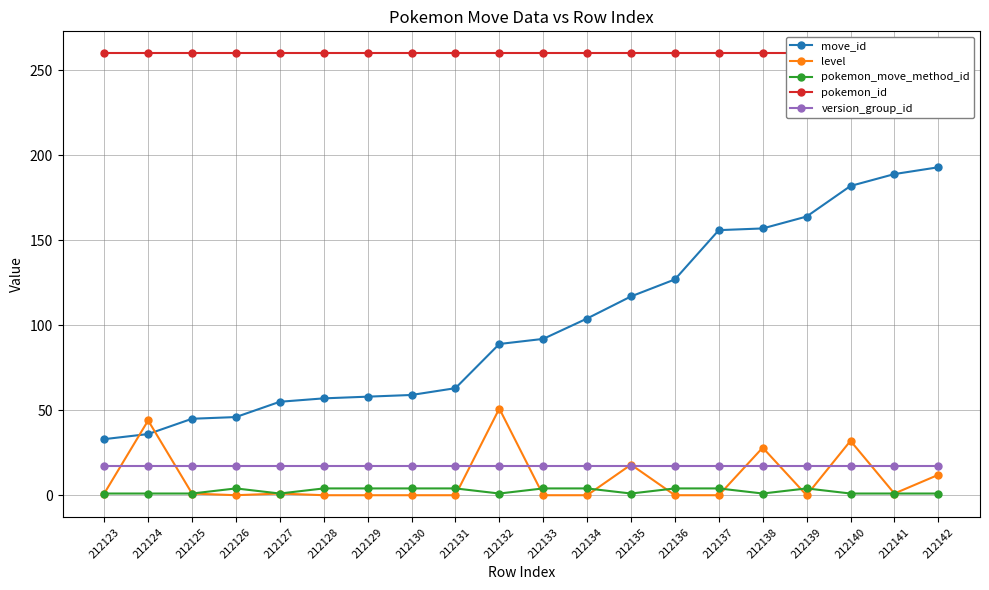

Reading right to left, extract all data points from this chart.

move_id: 212142=193	212141=189	212140=182	212139=164	212138=157	212137=156	212136=127	212135=117	212134=104	212133=92	212132=89	212131=63	212130=59	212129=58	212128=57	212127=55	212126=46	212125=45	212124=36	212123=33
level: 212142=12	212141=1	212140=32	212139=0	212138=28	212137=0	212136=0	212135=18	212134=0	212133=0	212132=51	212131=0	212130=0	212129=0	212128=0	212127=1	212126=0	212125=1	212124=44	212123=1
pokemon_move_method_id: 212142=1	212141=1	212140=1	212139=4	212138=1	212137=4	212136=4	212135=1	212134=4	212133=4	212132=1	212131=4	212130=4	212129=4	212128=4	212127=1	212126=4	212125=1	212124=1	212123=1
pokemon_id: 212142=260	212141=260	212140=260	212139=260	212138=260	212137=260	212136=260	212135=260	212134=260	212133=260	212132=260	212131=260	212130=260	212129=260	212128=260	212127=260	212126=260	212125=260	212124=260	212123=260
version_group_id: 212142=17	212141=17	212140=17	212139=17	212138=17	212137=17	212136=17	212135=17	212134=17	212133=17	212132=17	212131=17	212130=17	212129=17	212128=17	212127=17	212126=17	212125=17	212124=17	212123=17